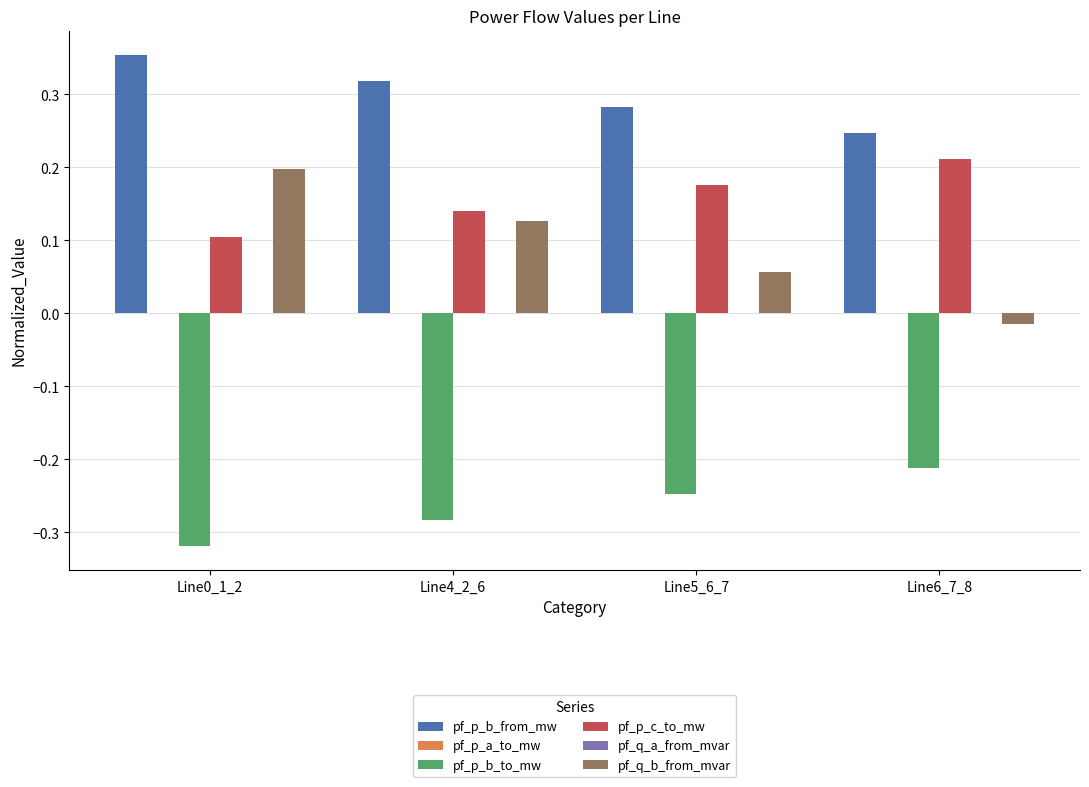

The pf_p_b_from_mw series shows 0.2 at Line0_1_2. True or false?

False